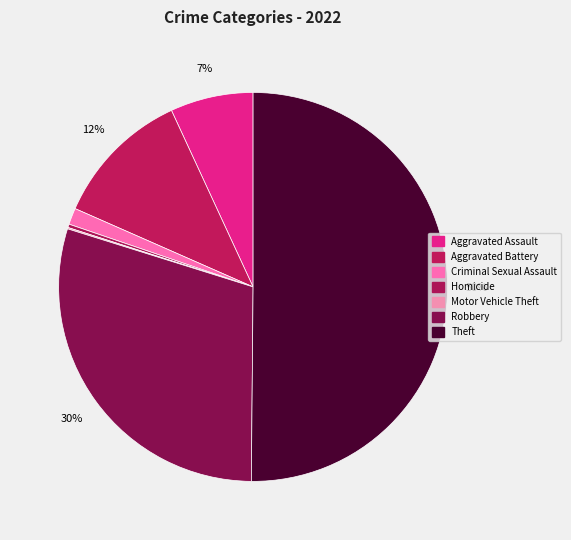

What is the change in value from Motor Vehicle Theft to Robbery?

+519